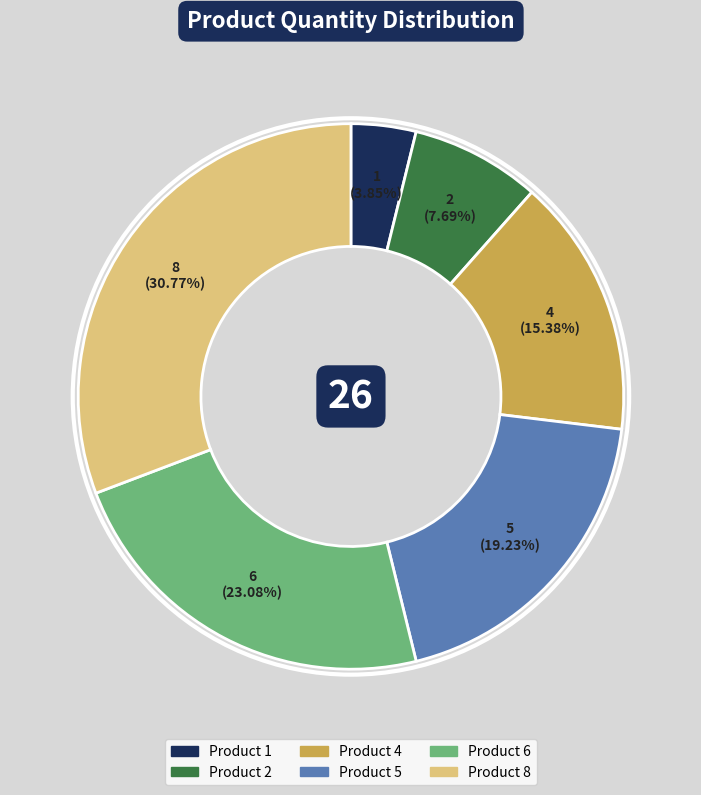

Which category has the biggest portion of the pie?

Product 8